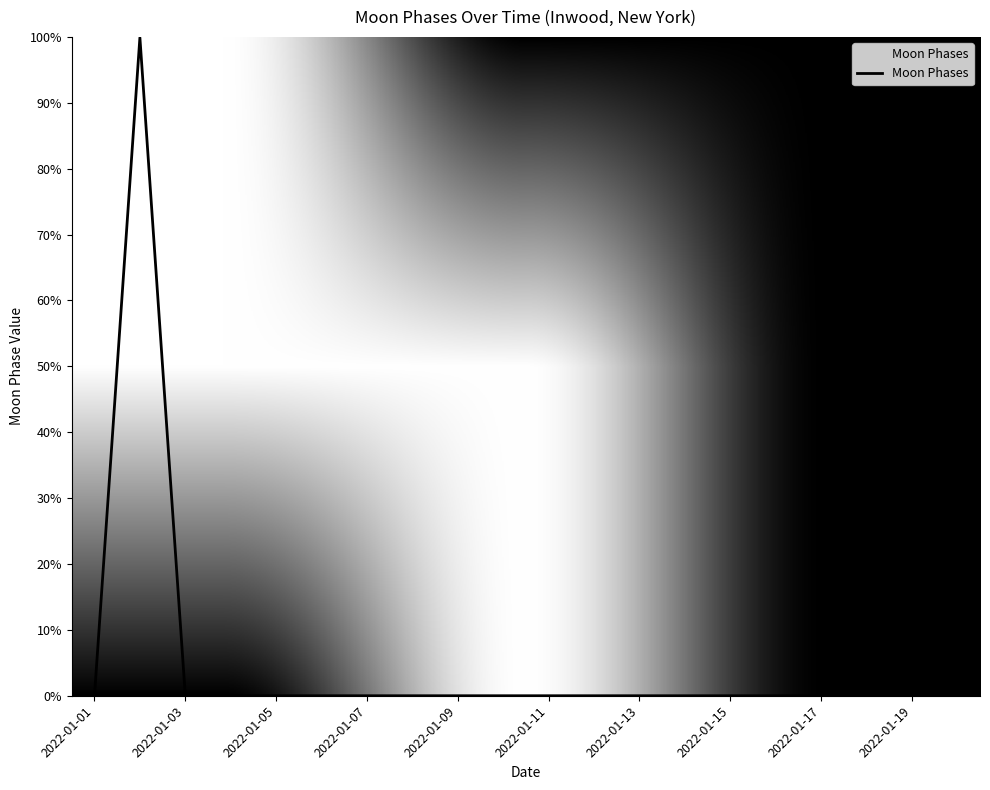

The value at 2022-01-13 is 0.0. True or false?

True